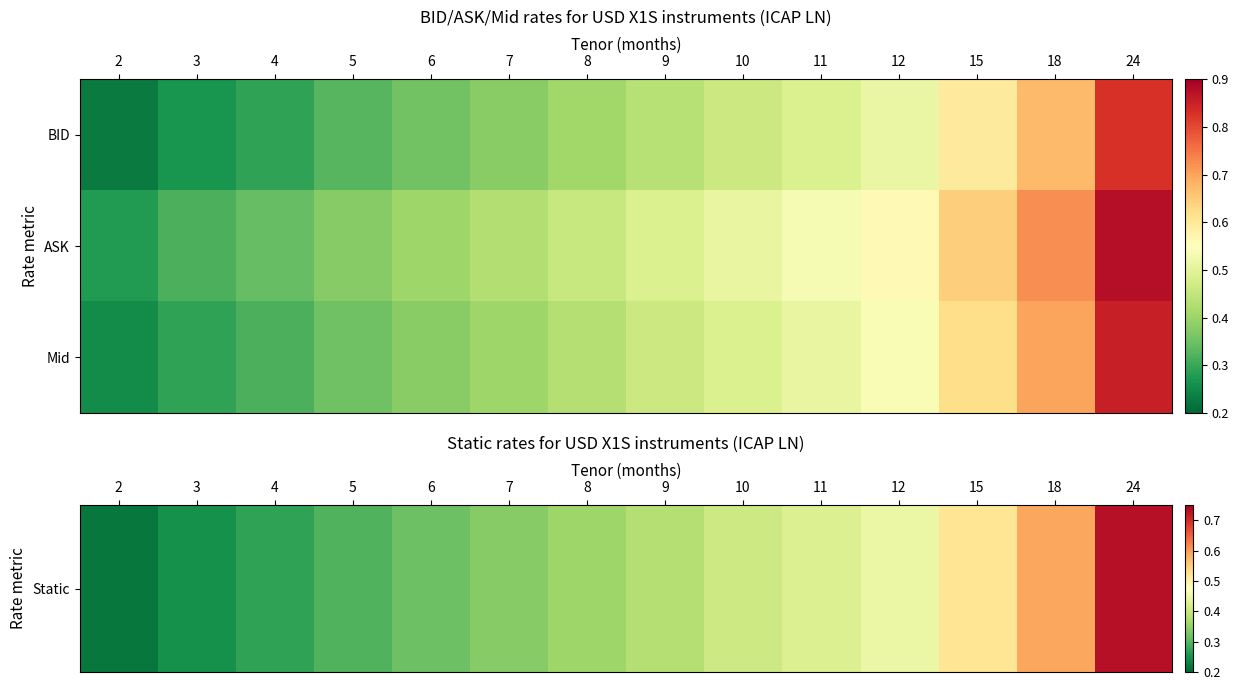

At which category does the chart reach its peak across all series?

24